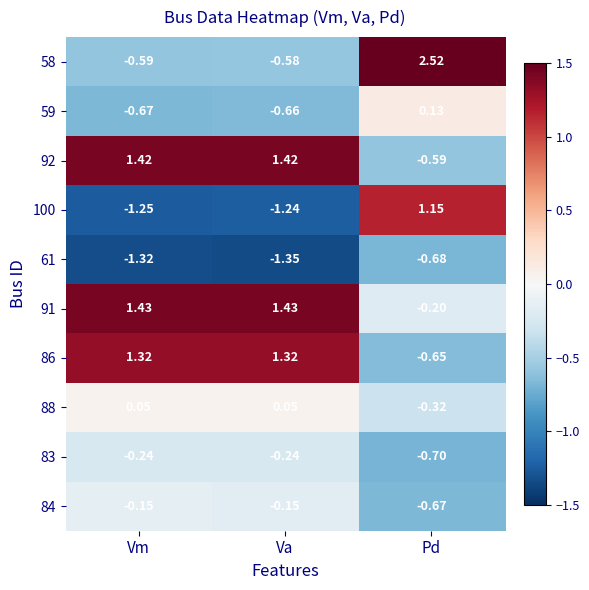

How many values in 86 are below zero?

1